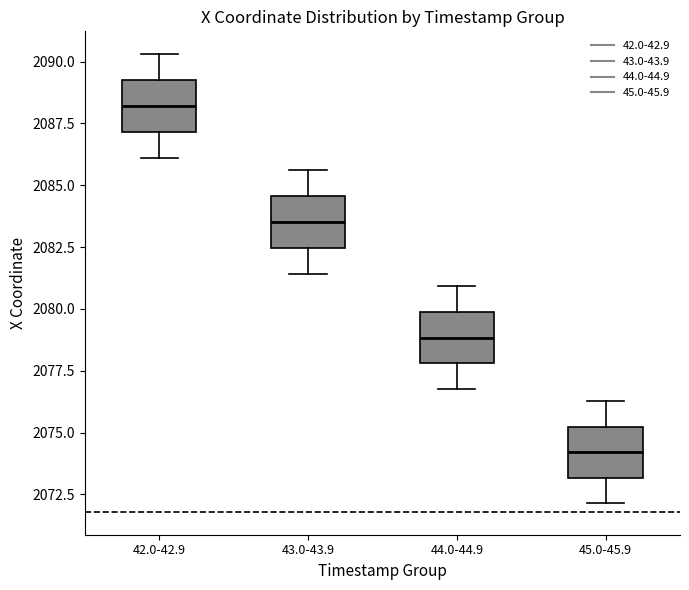

Reading left to right, read every box against the y-axis: the position of its median line, the range the box covers, and the ends of its whiskers. The values are not printed on the chart, so give them approximately, as read against the axis.

42.0-42.9: median 2088.0, box 2087.0 to 2089.5, whiskers 2086.0 to 2090.5
43.0-43.9: median 2083.5, box 2082.5 to 2084.5, whiskers 2081.5 to 2085.5
44.0-44.9: median 2079.0, box 2078.0 to 2080.0, whiskers 2077.0 to 2081.0
45.0-45.9: median 2074.0, box 2073.0 to 2075.0, whiskers 2072.0 to 2076.5